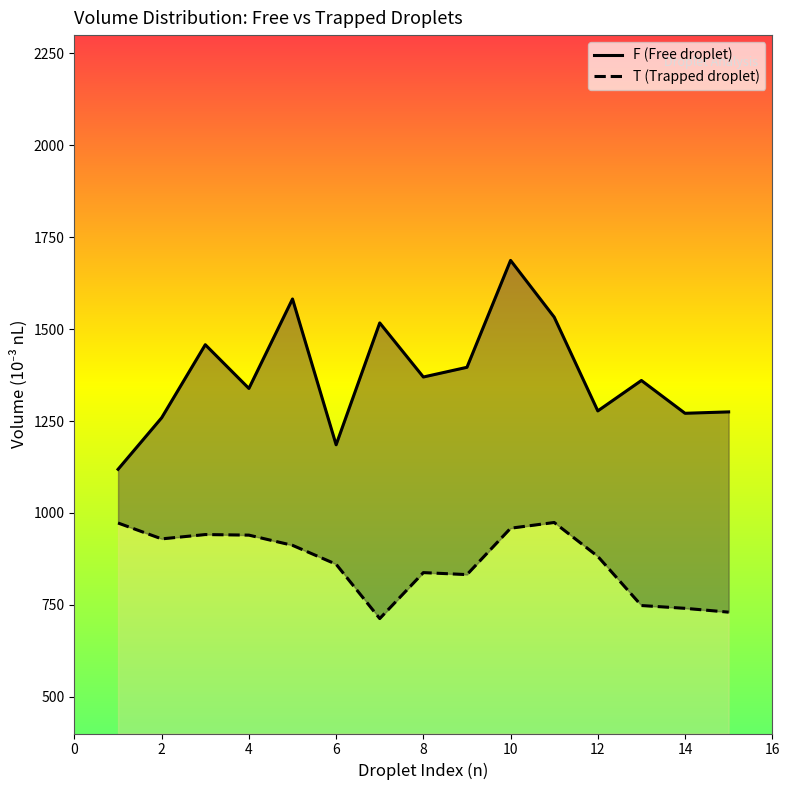

True or false: F (Free droplet) and T (Trapped droplet) cross at least once.

False